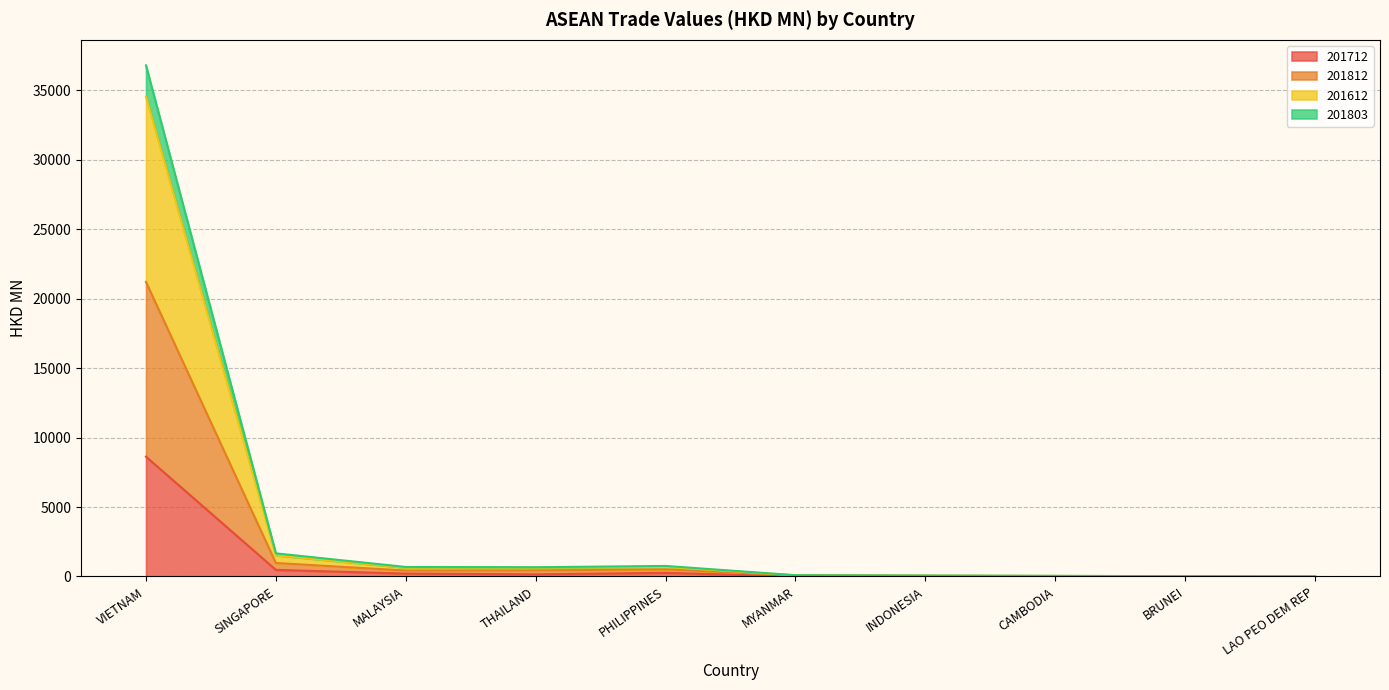

Rank the categories by 201612 value from highest to lowest.

VIETNAM, SINGAPORE, PHILIPPINES, MALAYSIA, THAILAND, MYANMAR, INDONESIA, CAMBODIA, BRUNEI, LAO PEO DEM REP